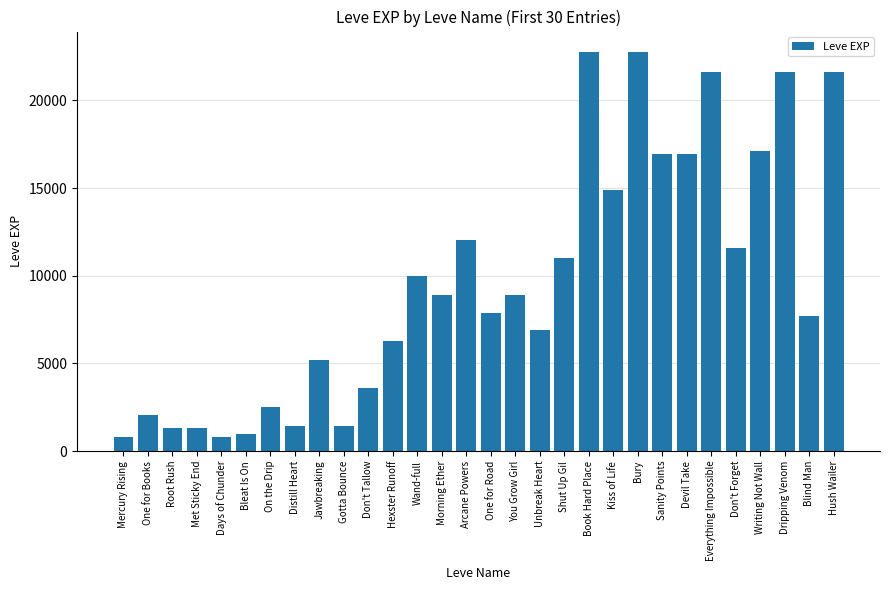

Does the chart contain stacked bars?

No